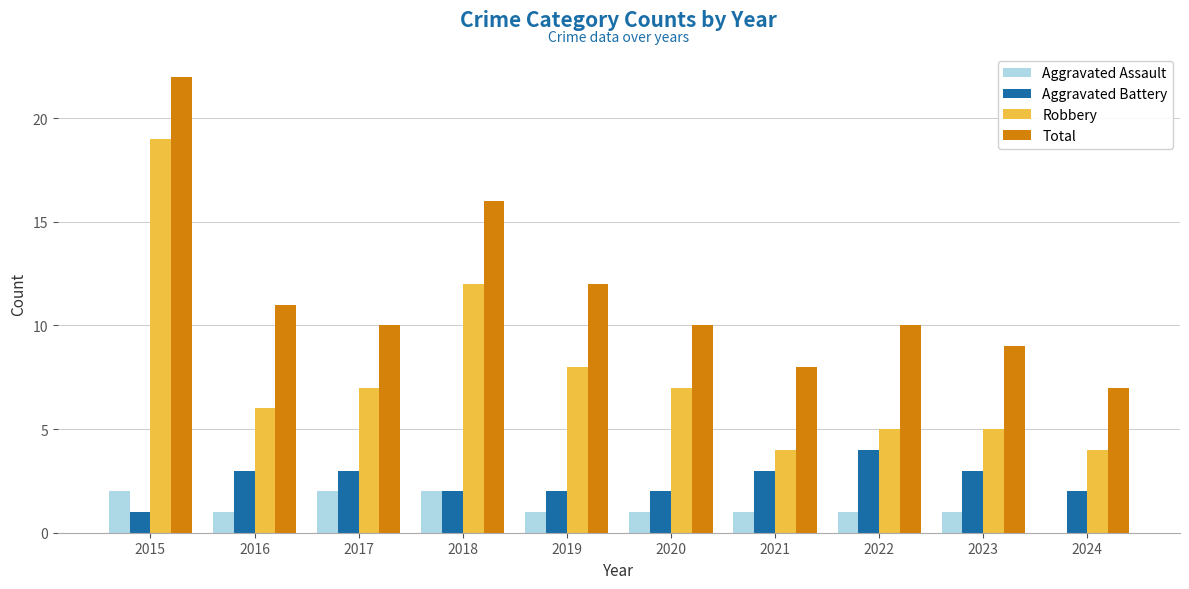

At which category does the chart reach its peak across all series?

2015